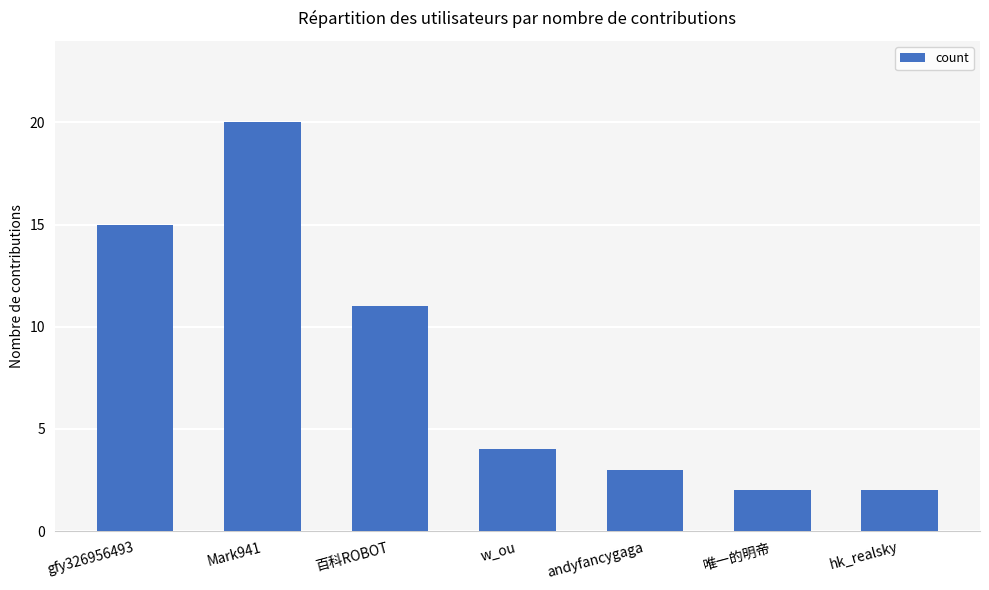

Which category has the highest value across all series?

Mark941